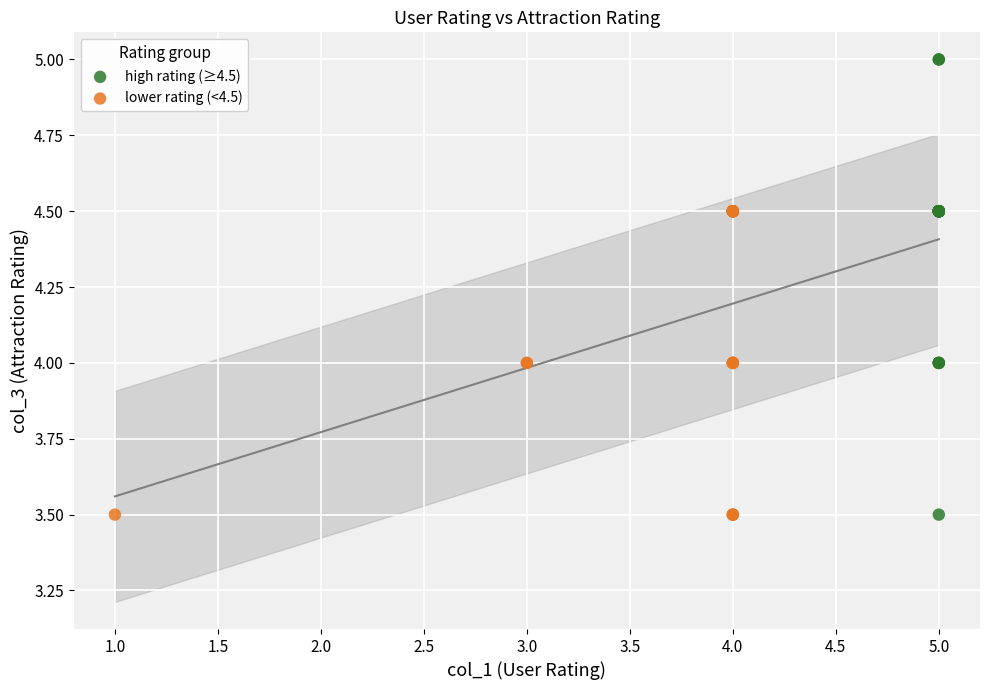

Which series has the largest Y range (max minus min)?

high rating (≥4.5)